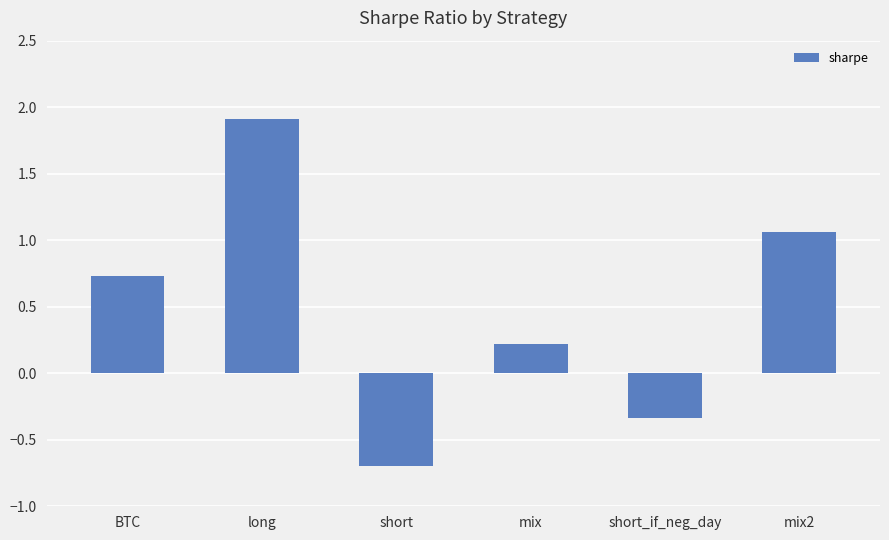

How many values are below 0?

2